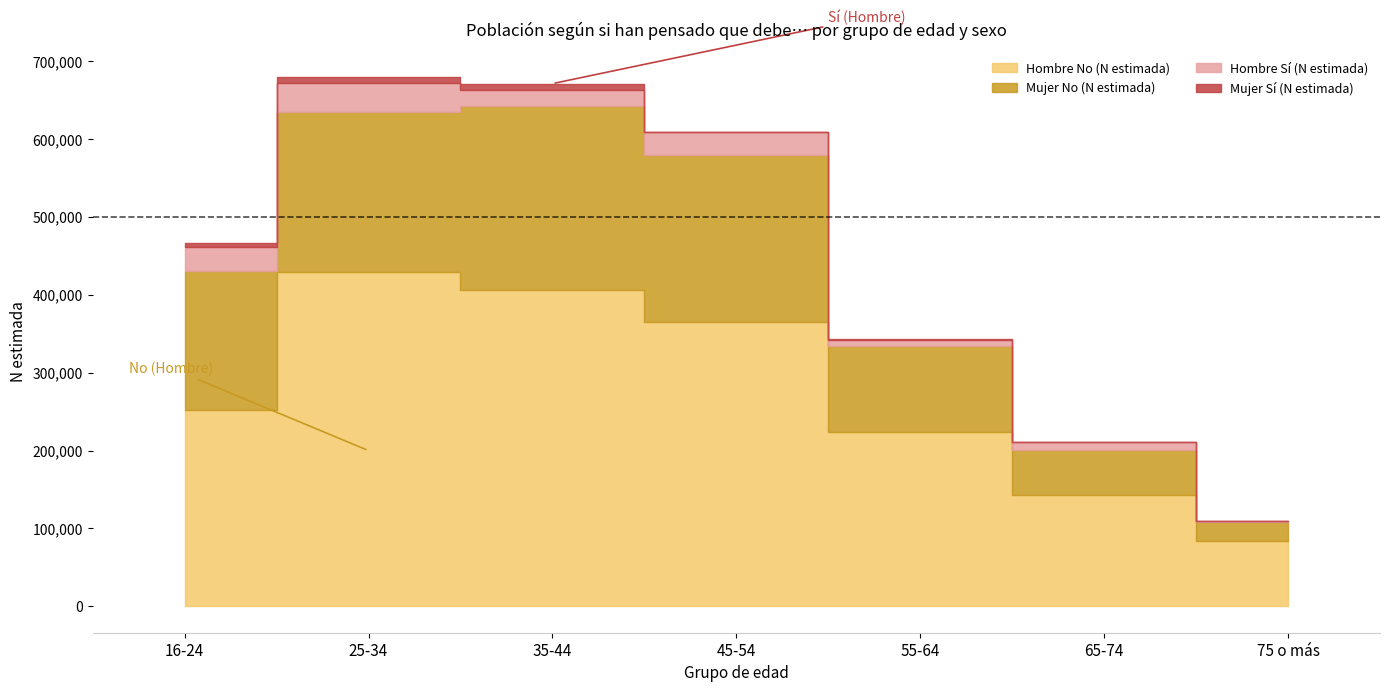

What is the sum of all Mujer Sí (N estimada) values?

22707